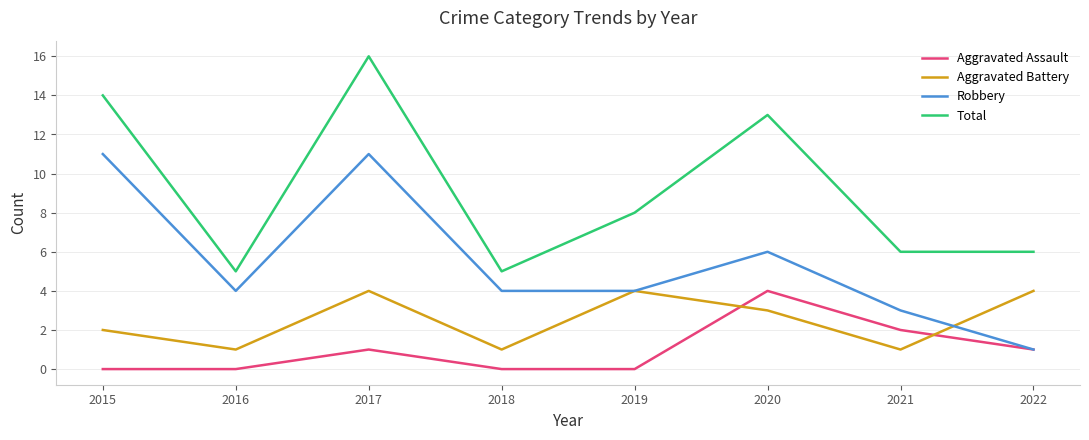

What is the difference between the maximum and minimum values in the Robbery series?

10